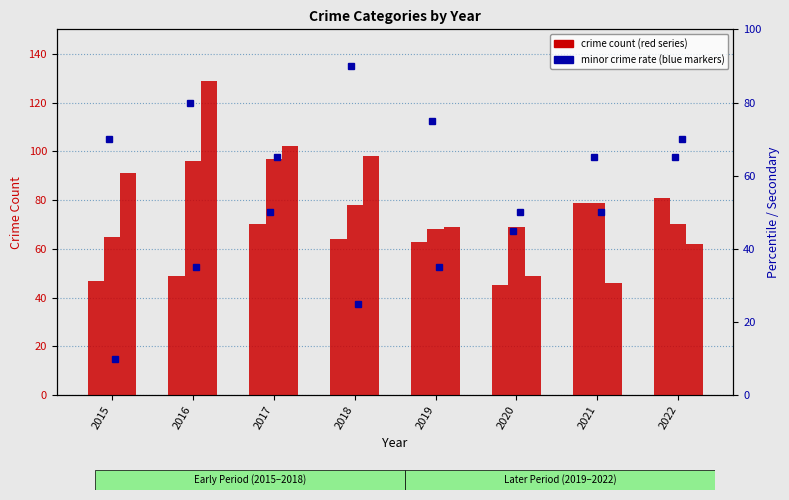

Is it true that Robbery equals 171 at 2018?

False